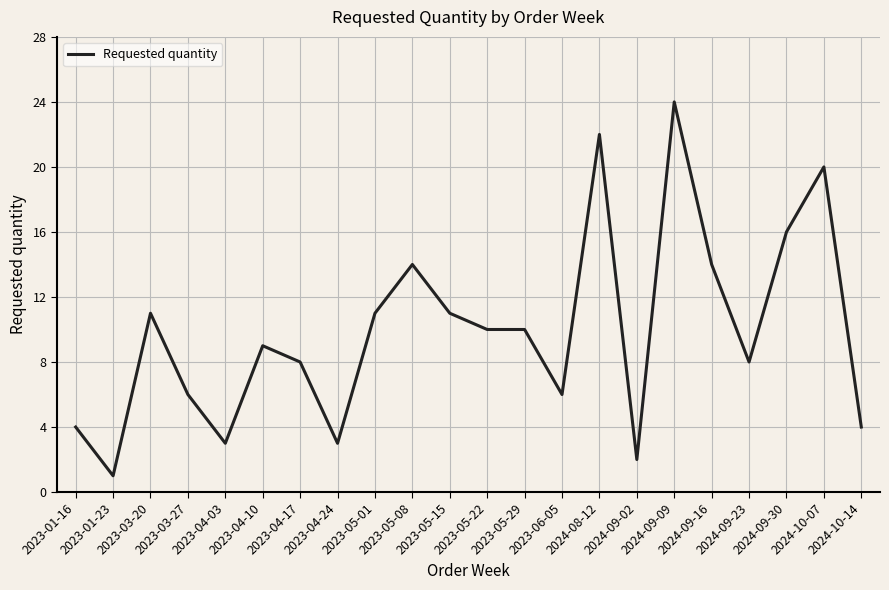

The value at 2024-08-12 is 22. True or false?

True